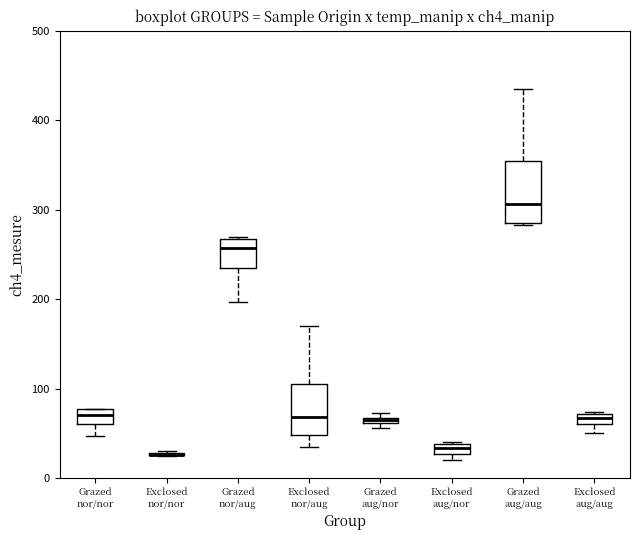

Where is the upper edge of the box for Exclosed nor/aug on the y-axis? The values are not printed on the chart, so give them approximately, as read against the axis.

110